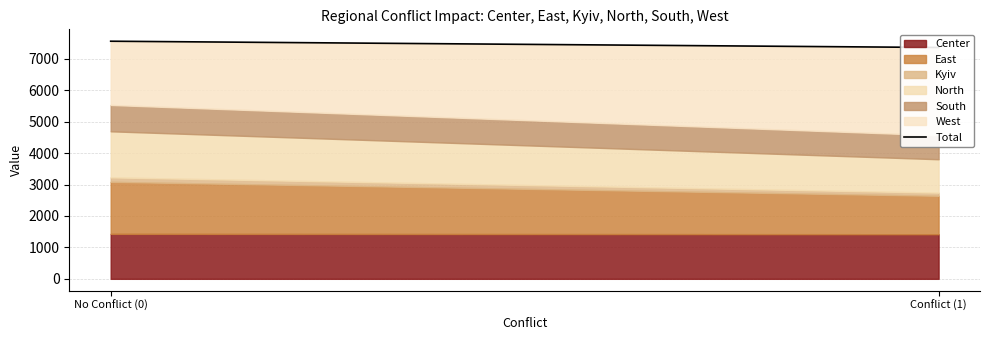

List the labels in order of value, largest first.

No Conflict (0), Conflict (1)